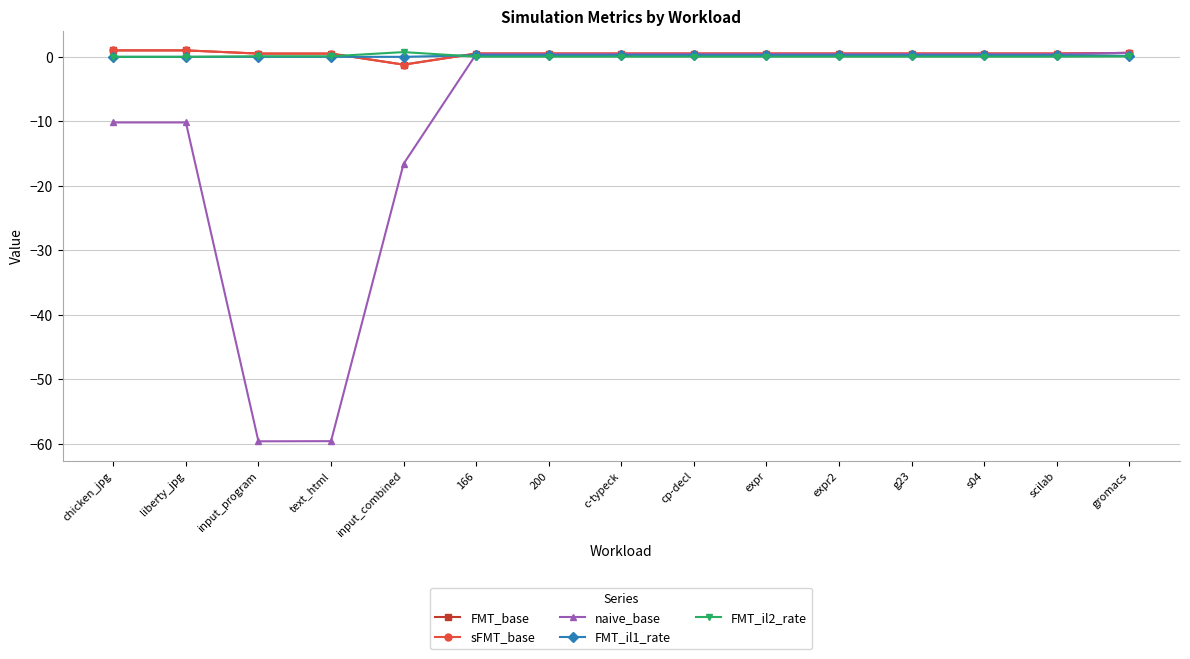

Which series has the widest spread of values?

naive_base